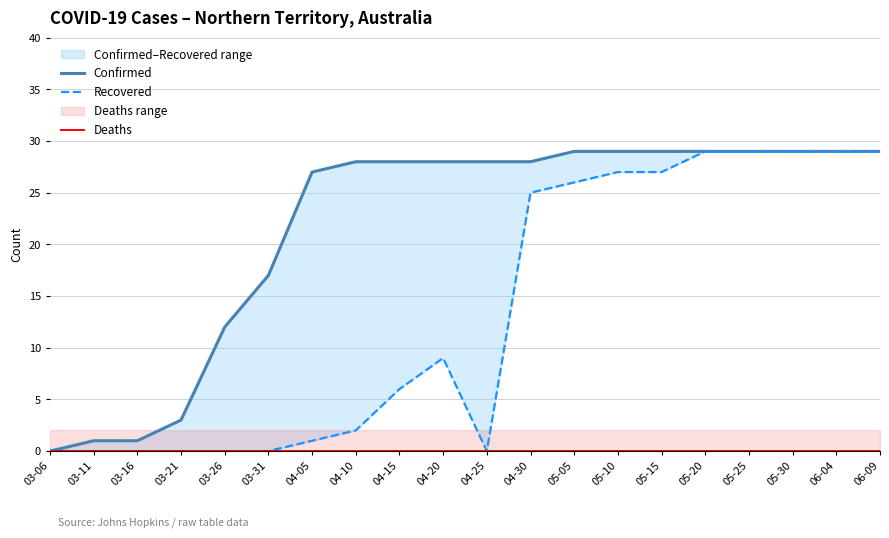

What is the spread (max minus min) of values at 04-25?

28